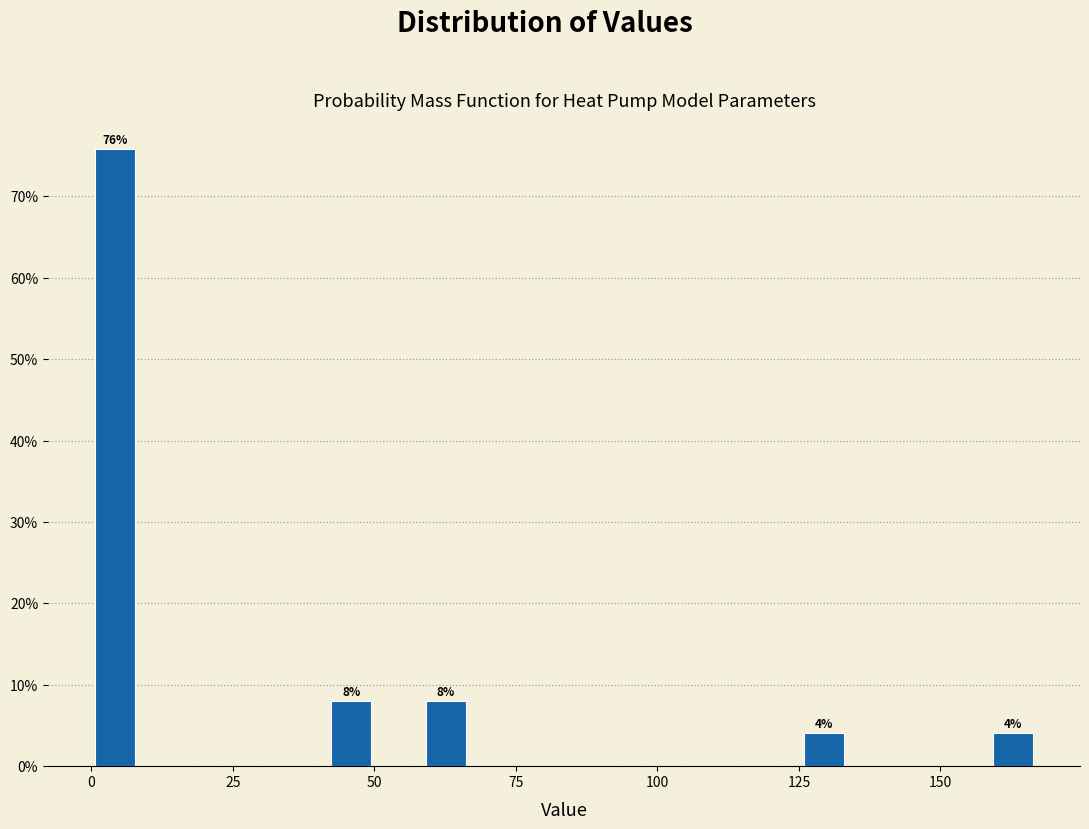

Read against the x-axis, roughly where is the centre of the tallest bar?

5